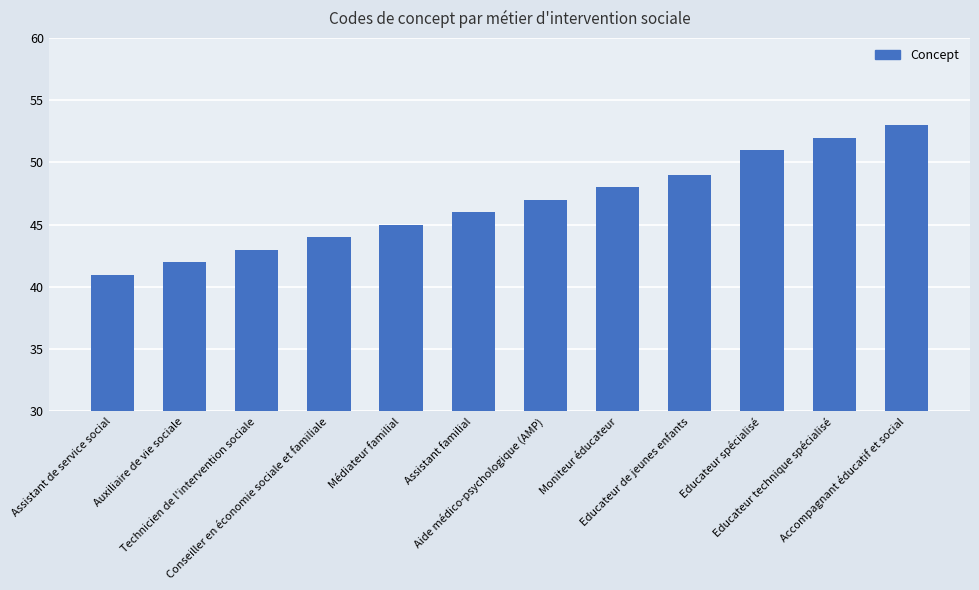

What is the sum of all values?

561